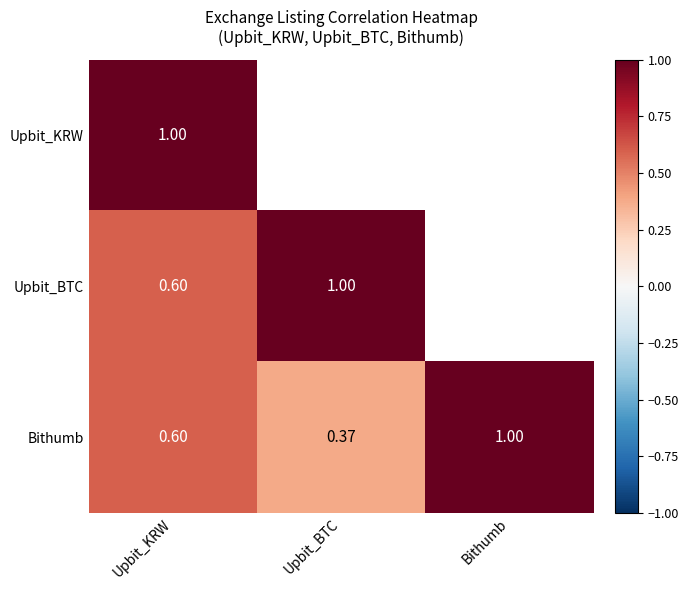

At Upbit_KRW, list the series in order from largest to smallest.

Upbit_KRW, Bithumb, Upbit_BTC